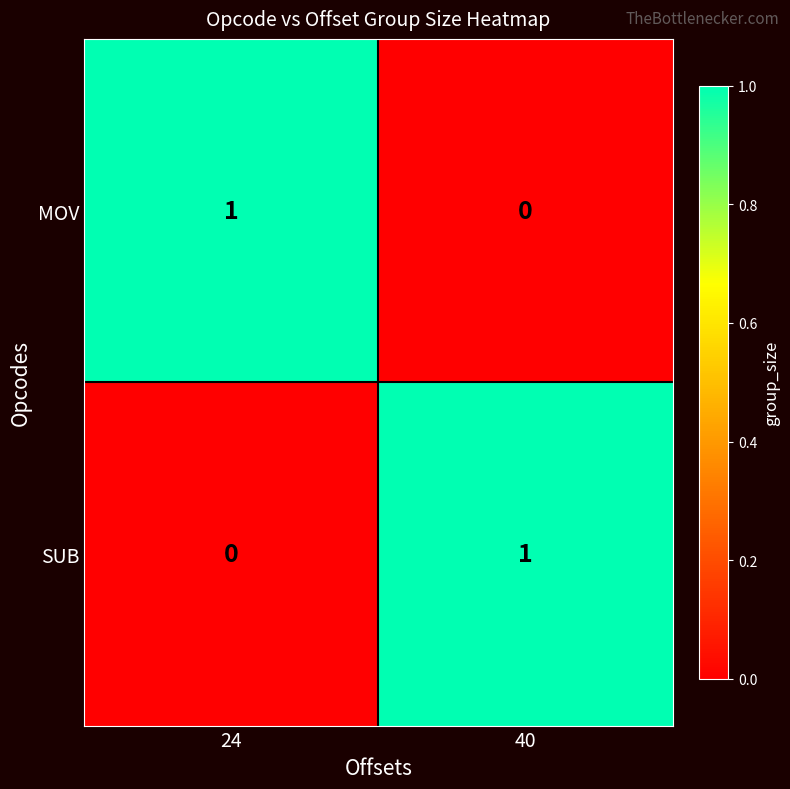

Which category has the highest value in the MOV series?

24